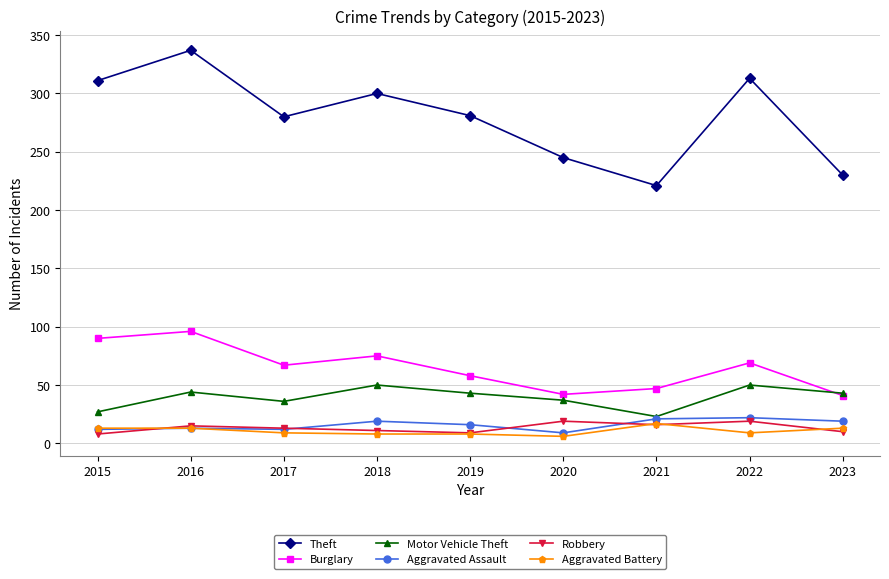

Where is the first local maximum for Burglary?

2016